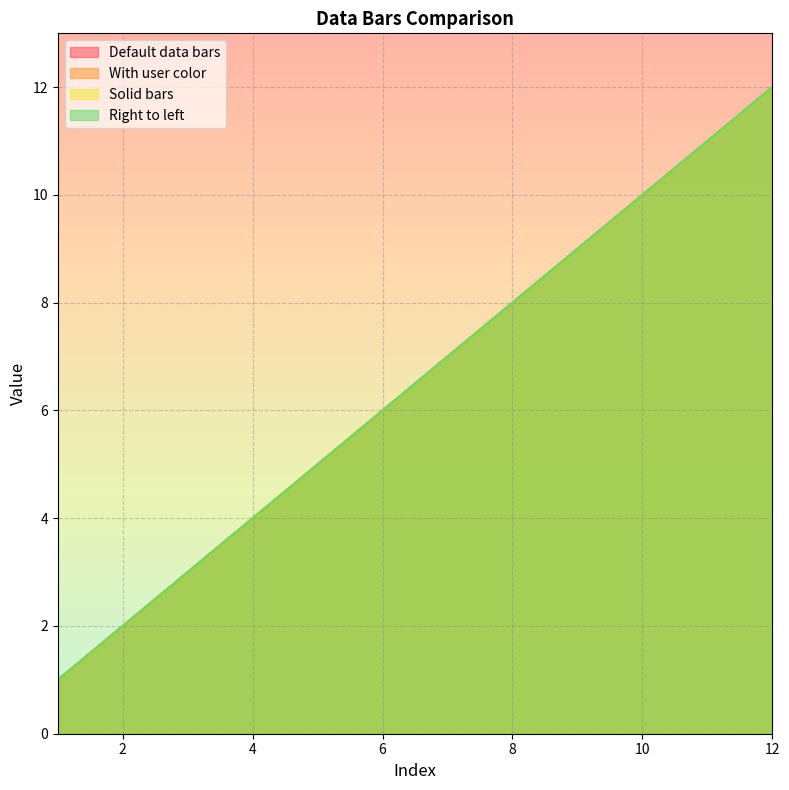

Rank the series at 8 from lowest to highest value.

Default data bars, With user color, Solid bars, Right to left